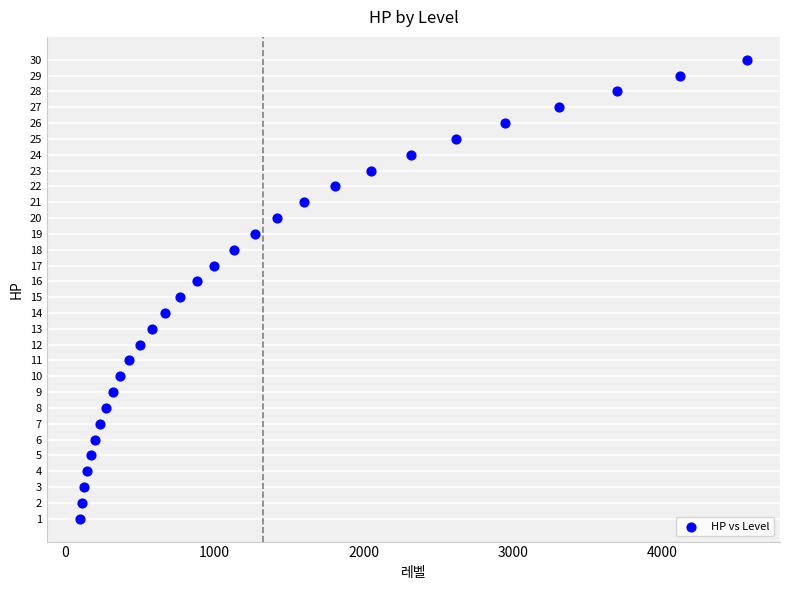

What is the range of X values (max minus min)?

4470